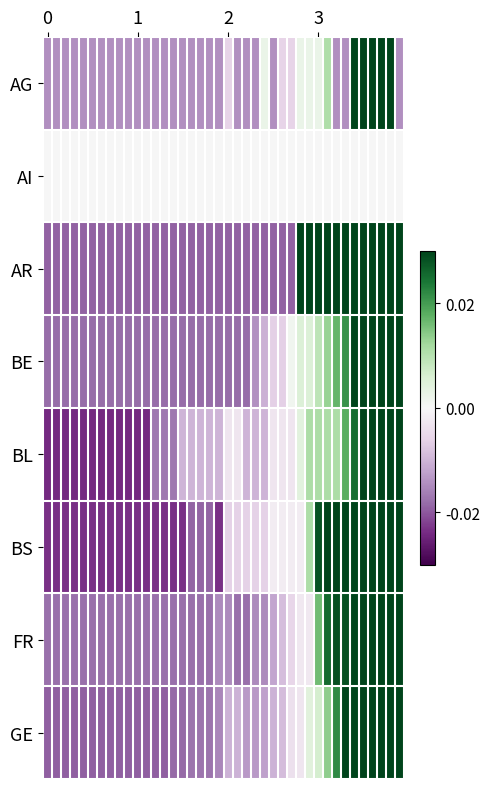

Reading left to right, what are all the values shown in this chart?

AG: -0.0	-0.0	-0.0	-0.0	-0.0	-0.0	-0.0	-0.0	-0.0	-0.0	-0.0	-0.0	-0.0	-0.0	-0.0	-0.0	-0.0	-0.0	-0.0	-0.0	-0.0	-0.0	-0.0	-0.0	0.0	-0.0	-0.0	-0.0	0.0	0.0	0.0	0.0	-0.0	-0.0	0.1	0.1	0.1	0.1	0.1	-0.0
AI: 0.0	0.0	0.0	0.0	0.0	0.0	0.0	0.0	0.0	0.0	0.0	0.0	0.0	0.0	0.0	0.0	0.0	0.0	0.0	0.0	0.0	0.0	0.0	0.0	0.0	0.0	0.0	0.0	0.0	0.0	0.0	0.0	0.0	0.0	0.0	0.0	0.0	0.0	0.0	0.0
AR: -0.0	-0.0	-0.0	-0.0	-0.0	-0.0	-0.0	-0.0	-0.0	-0.0	-0.0	-0.0	-0.0	-0.0	-0.0	-0.0	-0.0	-0.0	-0.0	-0.0	-0.0	-0.0	-0.0	-0.0	-0.0	-0.0	-0.0	-0.0	0.0	0.0	0.0	0.0	0.0	0.0	0.0	0.0	0.1	0.1	0.1	0.1
BE: -0.0	-0.0	-0.0	-0.0	-0.0	-0.0	-0.0	-0.0	-0.0	-0.0	-0.0	-0.0	-0.0	-0.0	-0.0	-0.0	-0.0	-0.0	-0.0	-0.0	-0.0	-0.0	-0.0	-0.0	-0.0	-0.0	-0.0	0.0	0.0	0.0	0.0	0.0	0.0	0.0	0.0	0.0	0.1	0.1	0.1	0.1
BL: -0.0	-0.0	-0.0	-0.0	-0.0	-0.0	-0.0	-0.0	-0.0	-0.0	-0.0	-0.0	-0.0	-0.0	-0.0	-0.0	-0.0	-0.0	-0.0	-0.0	-0.0	-0.0	-0.0	-0.0	-0.0	-0.0	-0.0	-0.0	0.0	0.0	0.0	0.0	0.0	0.0	0.0	0.0	0.1	0.1	0.1	0.1
BS: -0.0	-0.0	-0.0	-0.0	-0.0	-0.0	-0.0	-0.0	-0.0	-0.0	-0.0	-0.0	-0.0	-0.0	-0.0	-0.0	-0.0	-0.0	-0.0	-0.0	-0.0	-0.0	-0.0	-0.0	-0.0	-0.0	-0.0	-0.0	-0.0	0.0	0.0	0.0	0.0	0.0	0.0	0.0	0.1	0.1	0.1	0.1
FR: -0.0	-0.0	-0.0	-0.0	-0.0	-0.0	-0.0	-0.0	-0.0	-0.0	-0.0	-0.0	-0.0	-0.0	-0.0	-0.0	-0.0	-0.0	-0.0	-0.0	-0.0	-0.0	-0.0	-0.0	-0.0	-0.0	-0.0	-0.0	-0.0	-0.0	0.0	0.0	0.0	0.0	0.0	0.0	0.1	0.1	0.1	0.1
GE: -0.0	-0.0	-0.0	-0.0	-0.0	-0.0	-0.0	-0.0	-0.0	-0.0	-0.0	-0.0	-0.0	-0.0	-0.0	-0.0	-0.0	-0.0	-0.0	-0.0	-0.0	-0.0	-0.0	-0.0	-0.0	-0.0	-0.0	-0.0	-0.0	0.0	0.0	0.0	0.0	0.0	0.0	0.1	0.1	0.1	0.1	0.1